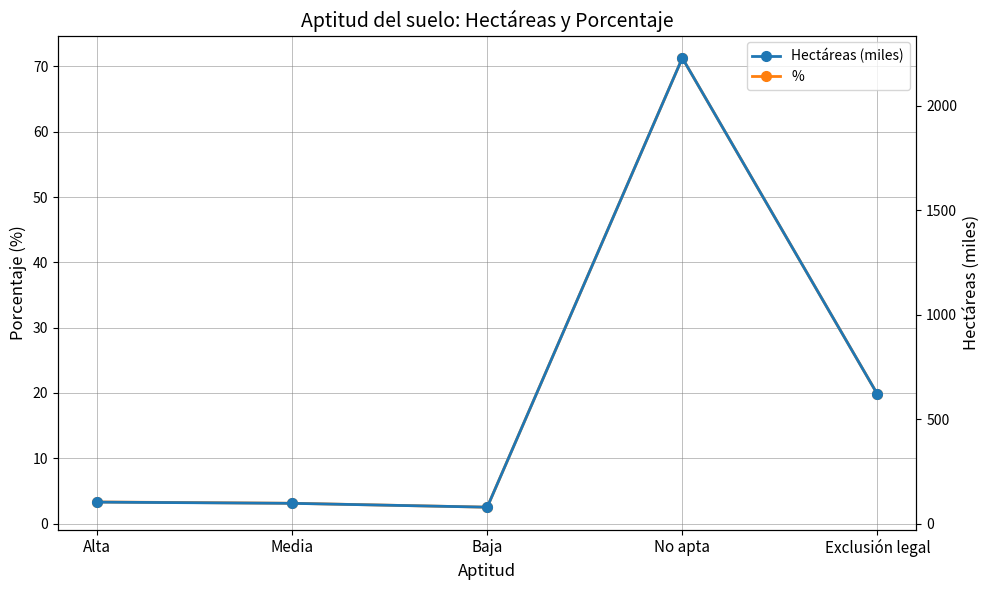

What is the difference between the maximum and minimum values in the Hectáreas (miles) series?

2151.0